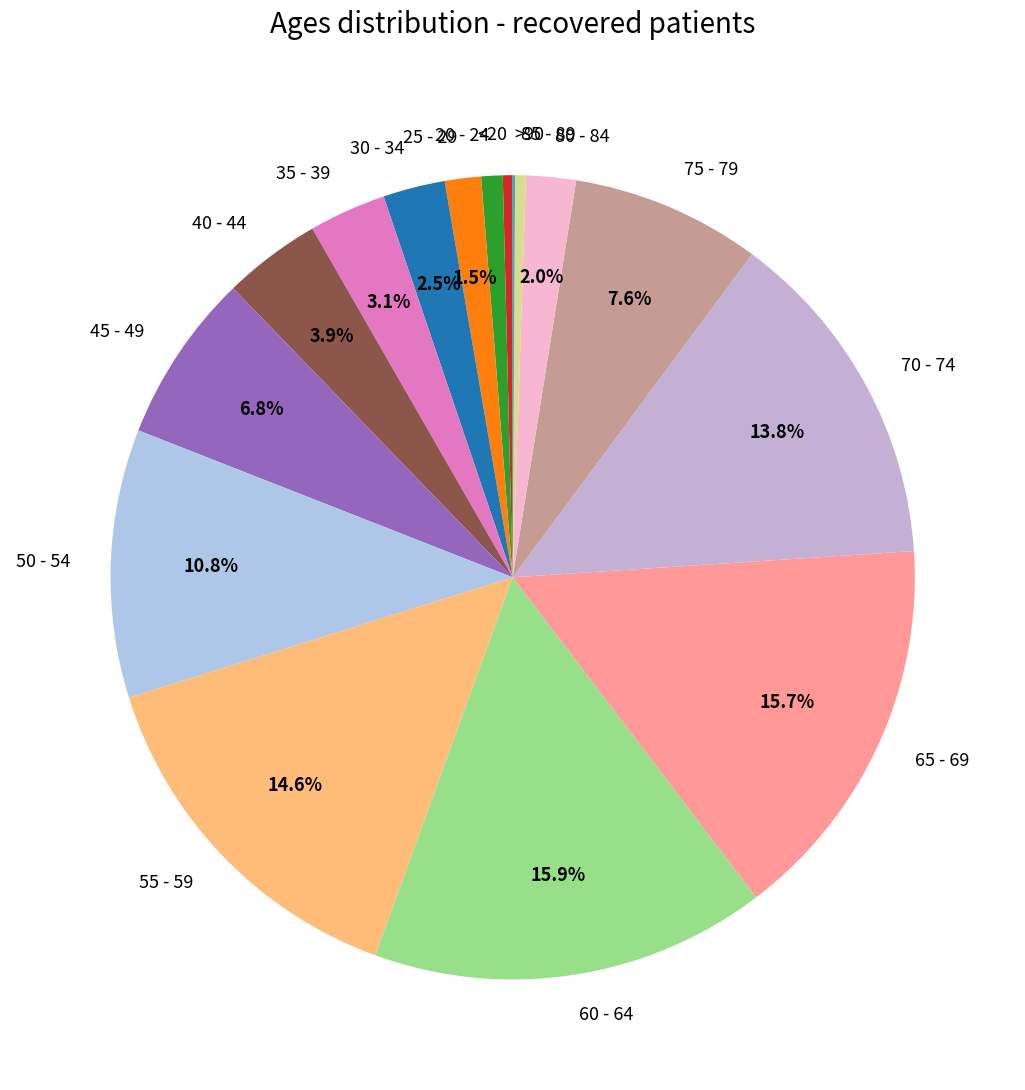

Is there a majority slice in this chart?

No